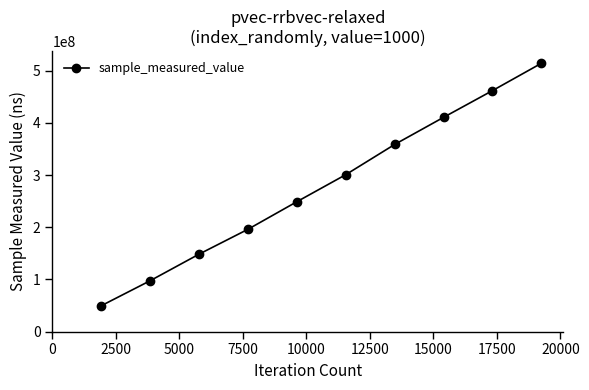

True or false: the data has more than 2 interior local peaks.

False